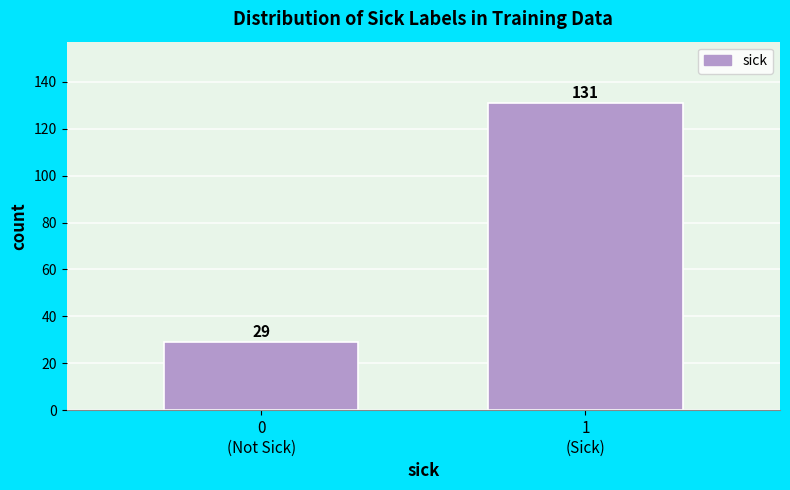

Reading left to right, transcribe all the data shown in this chart.

29	131